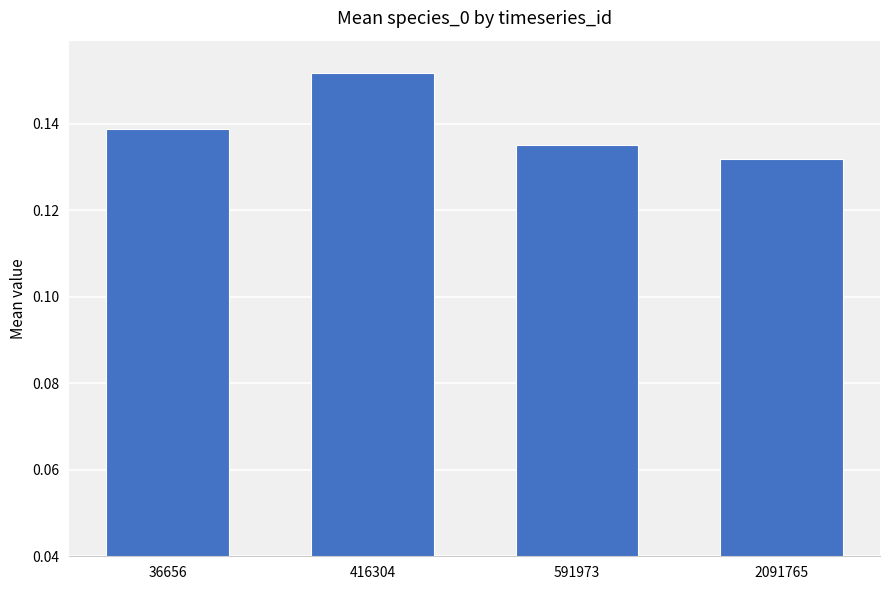

List the labels in order of value, smallest first.

2091765, 591973, 36656, 416304